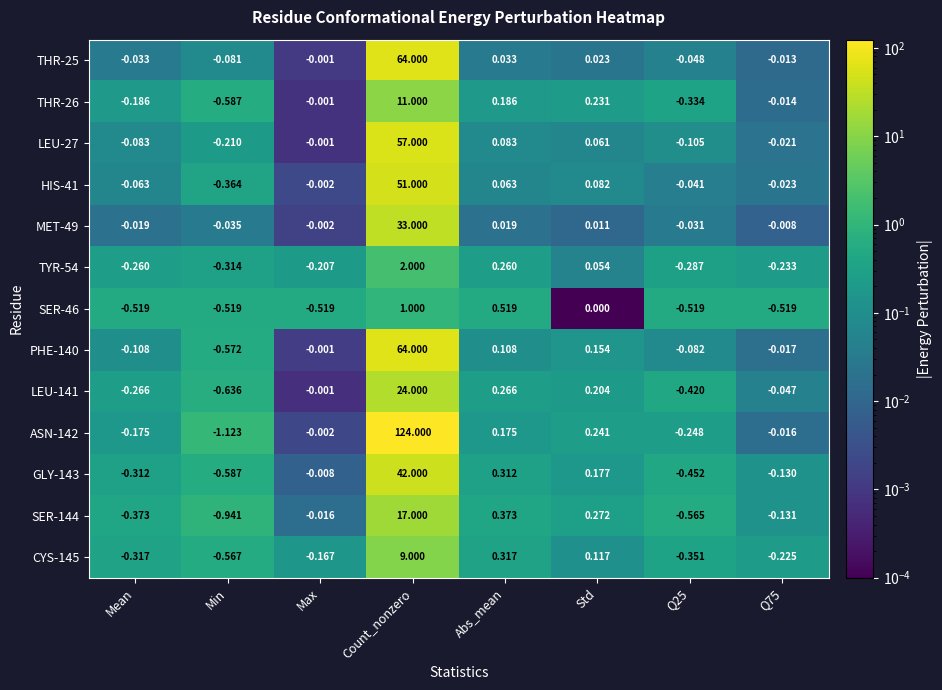

How many series are shown in this chart?

13